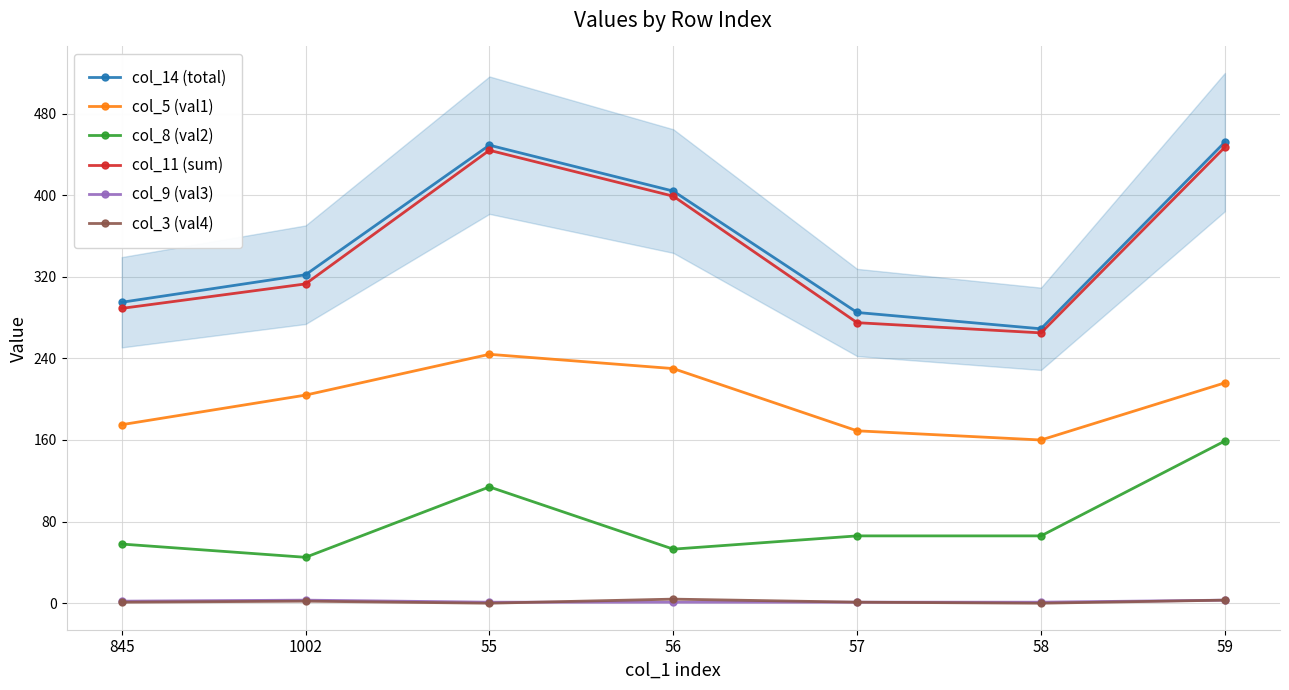

Reading right to left, what are all the values shown in this chart?

col_14 (total): 452	269	285	404	449	322	295
col_5 (val1): 216	160	169	230	244	204	175
col_8 (val2): 159	66	66	53	114	45	58
col_11 (sum): 447	265	275	399	444	313	289
col_9 (val3): 3	1	1	1	1	3	2
col_3 (val4): 3	0	1	4	0	2	1